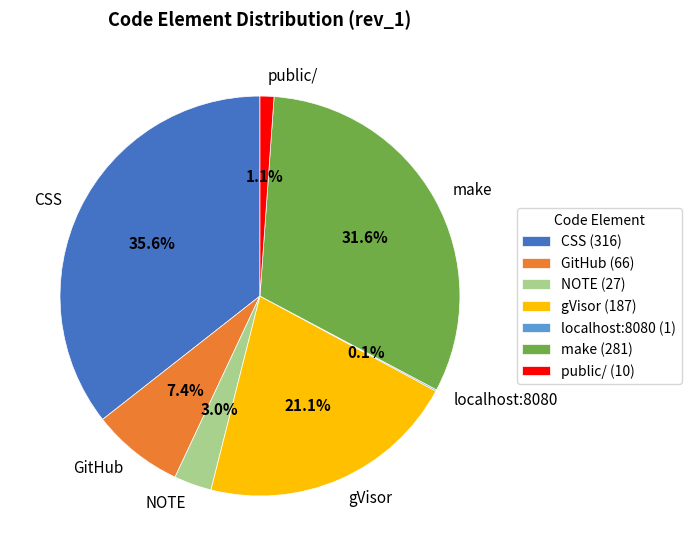

The make slice represents 32% of the pie. True or false?

True